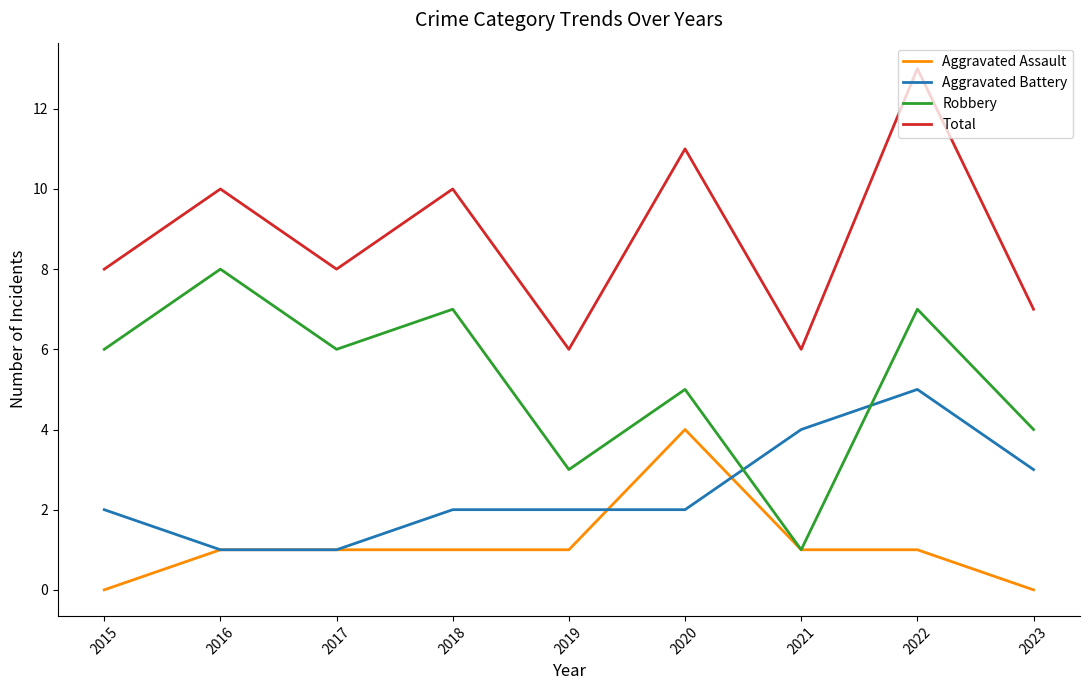

What are all the series names shown in the legend?

Aggravated Assault, Aggravated Battery, Robbery, Total